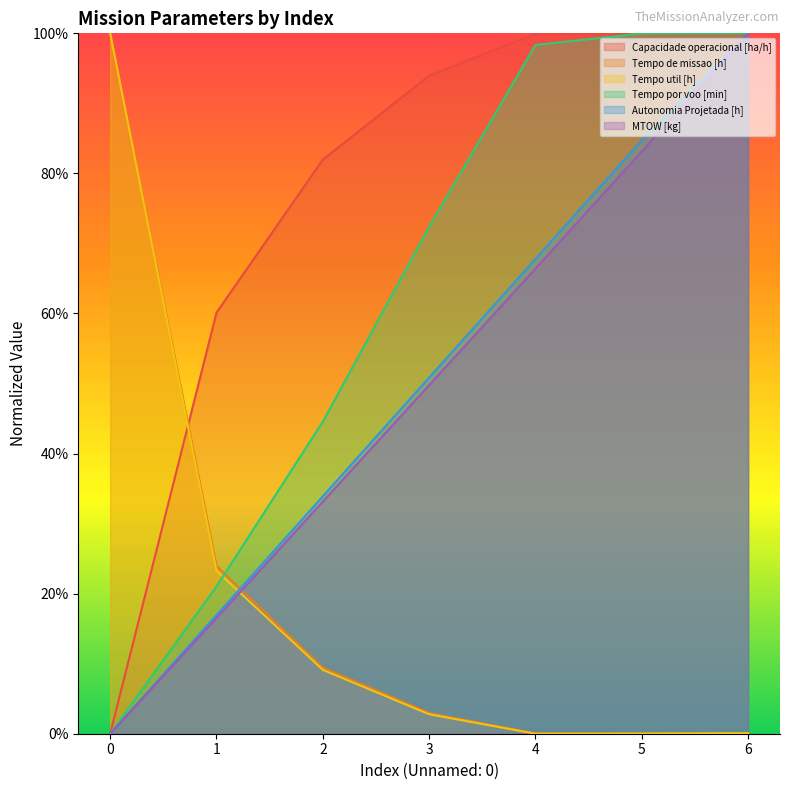

What is the difference between the second highest and second lowest values in the Tempo por voo [min] series?

0.8